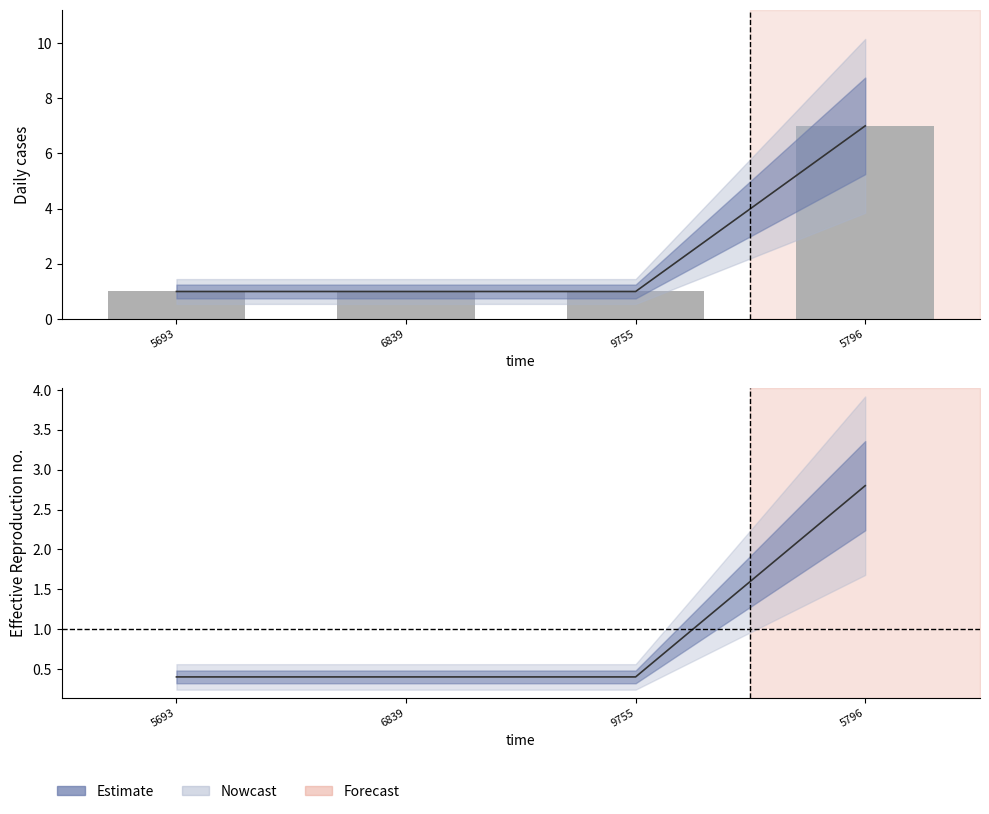

List the labels in order of value, smallest first.

5693, 6839, 9755, 5796